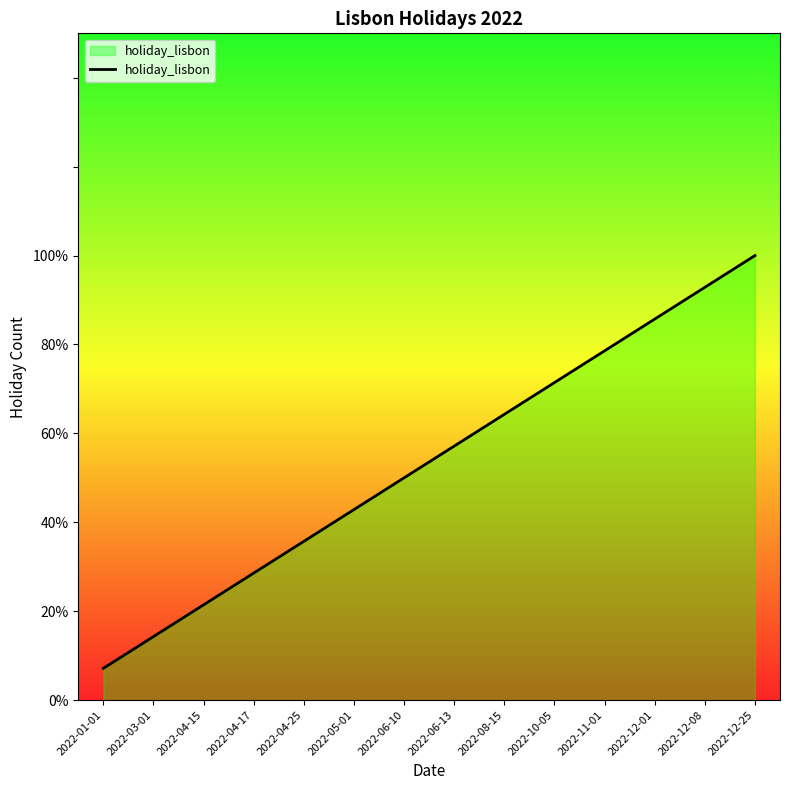

What is the maximum value shown in the chart?

1.0